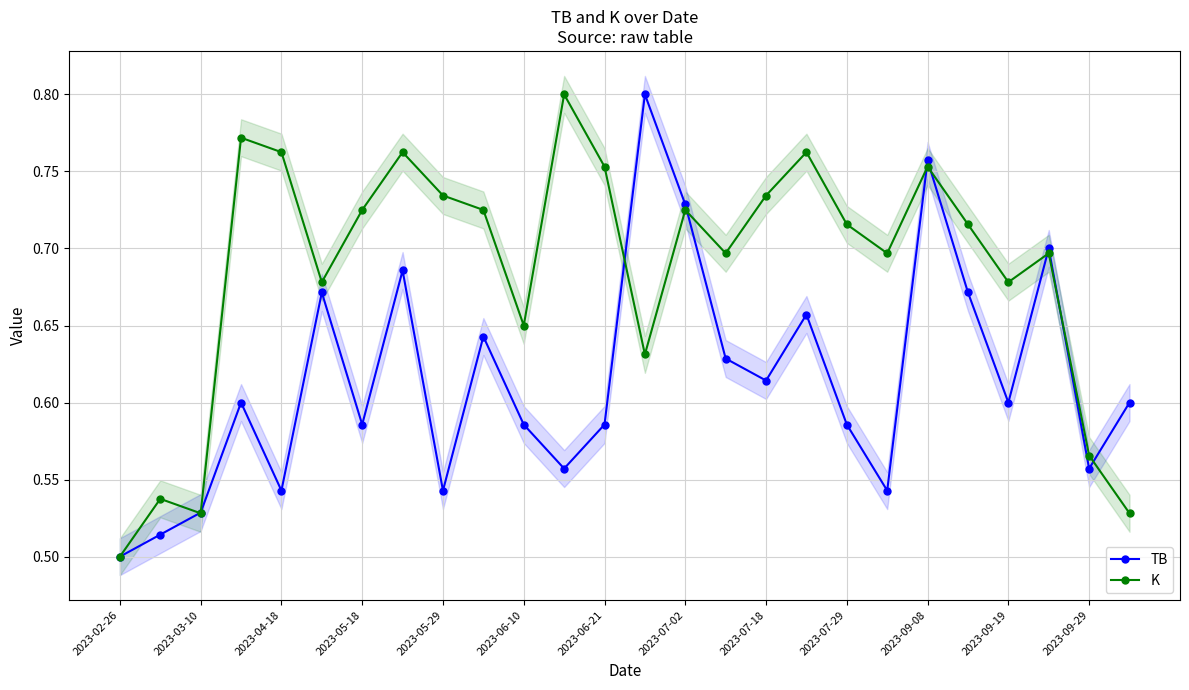

What is the difference between the second highest and minimum values in the TB series?

0.3